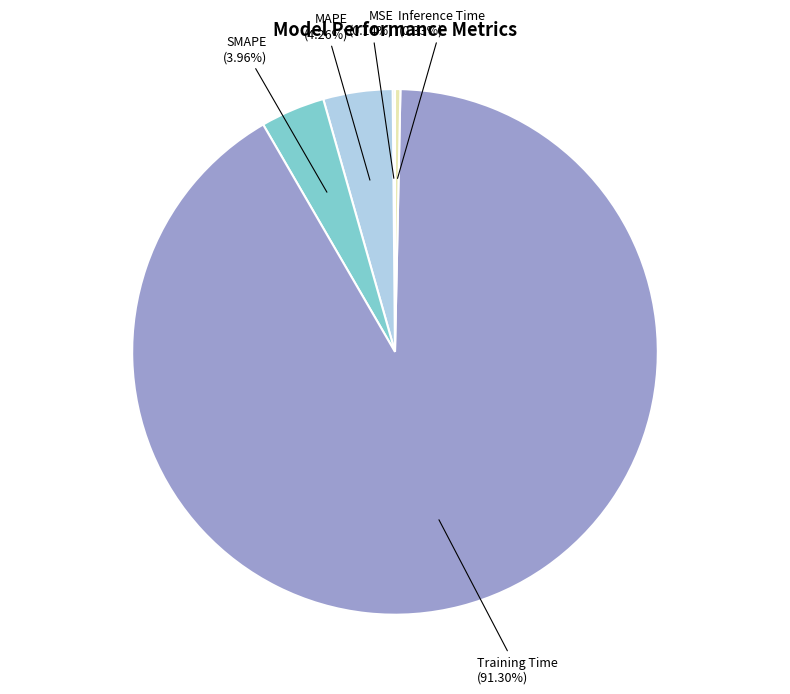

Does MAPE account for over 50% of the chart?

No